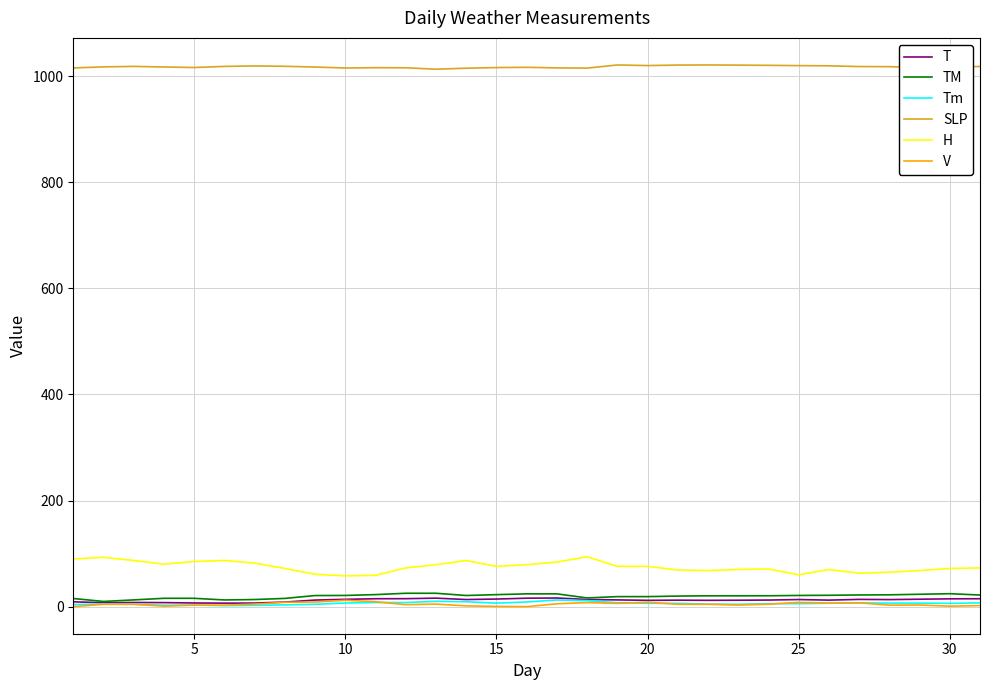

How many lines are shown in the chart?

6